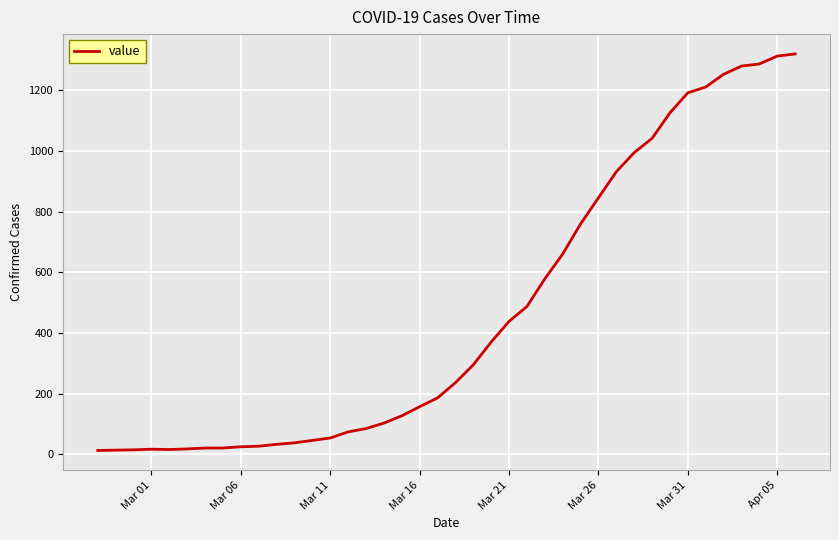

What is the difference between the maximum and minimum values?

1306